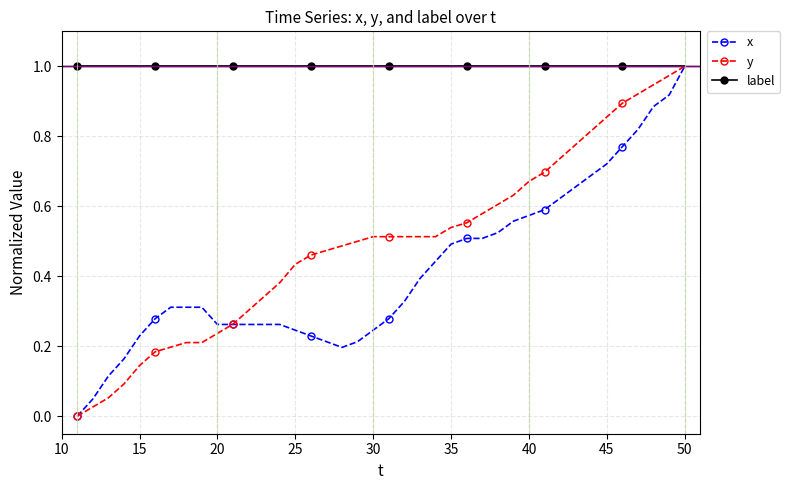

Does the chart have visible grid lines?

Yes